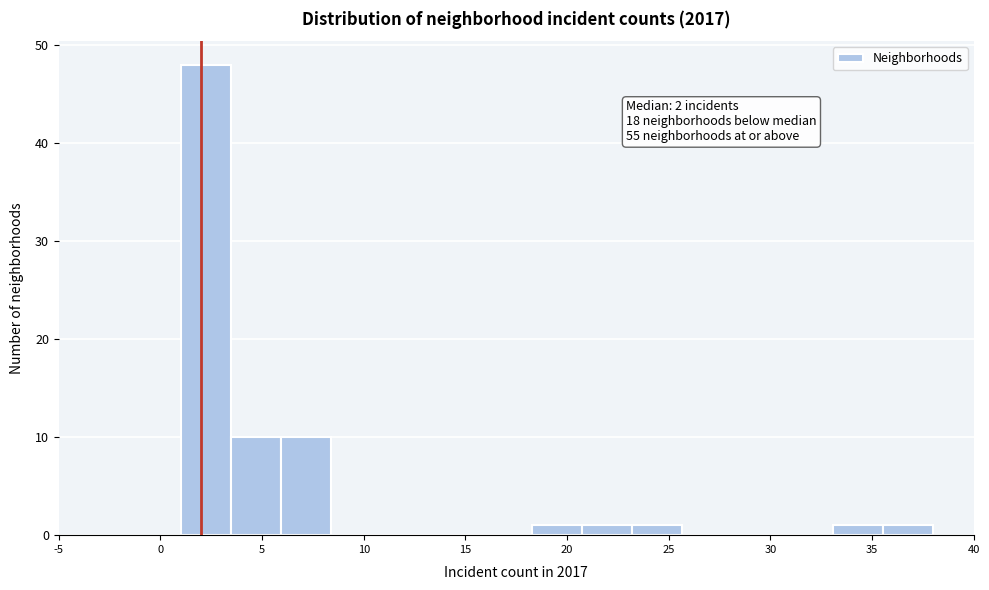

Over which range of the x-axis is the bar tallest?

1.0 to 3.5